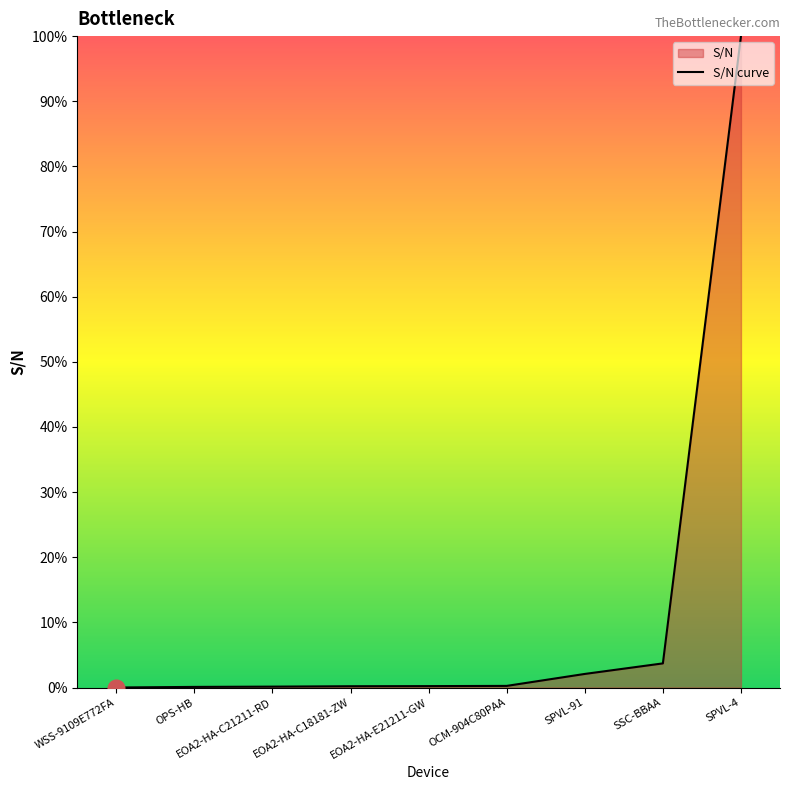

What is the average value?

11.9